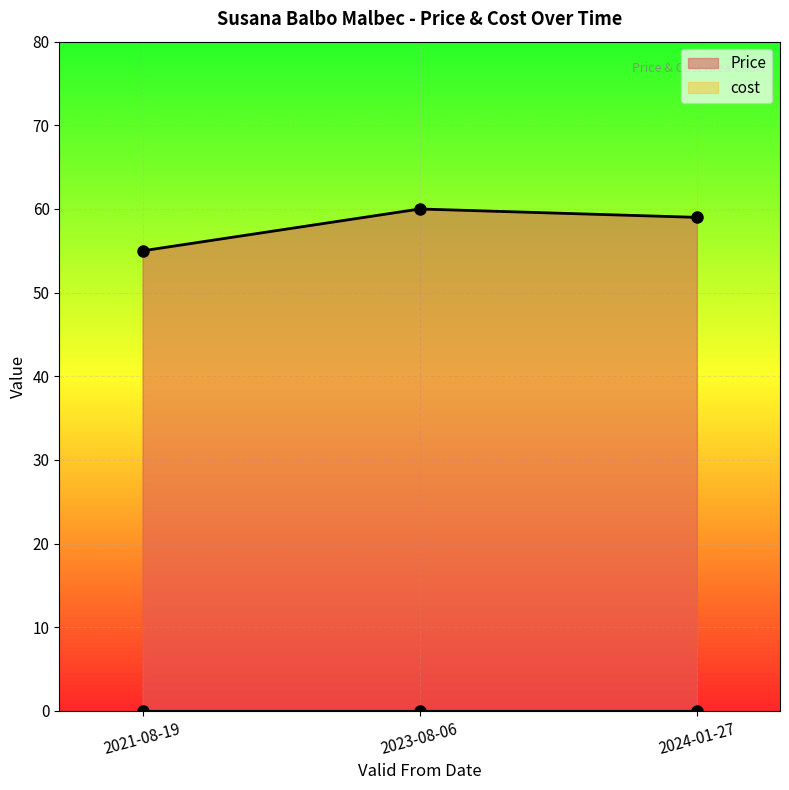

Reading left to right, extract all data points from this chart.

55	60	59